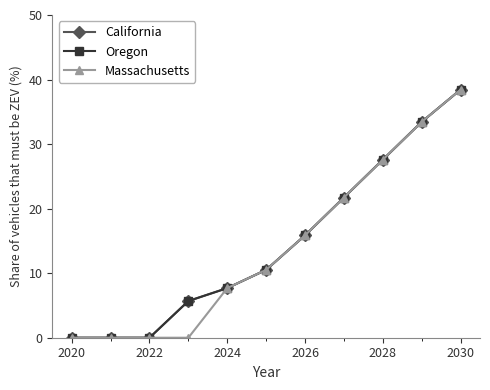

Does the chart have visible grid lines?

No